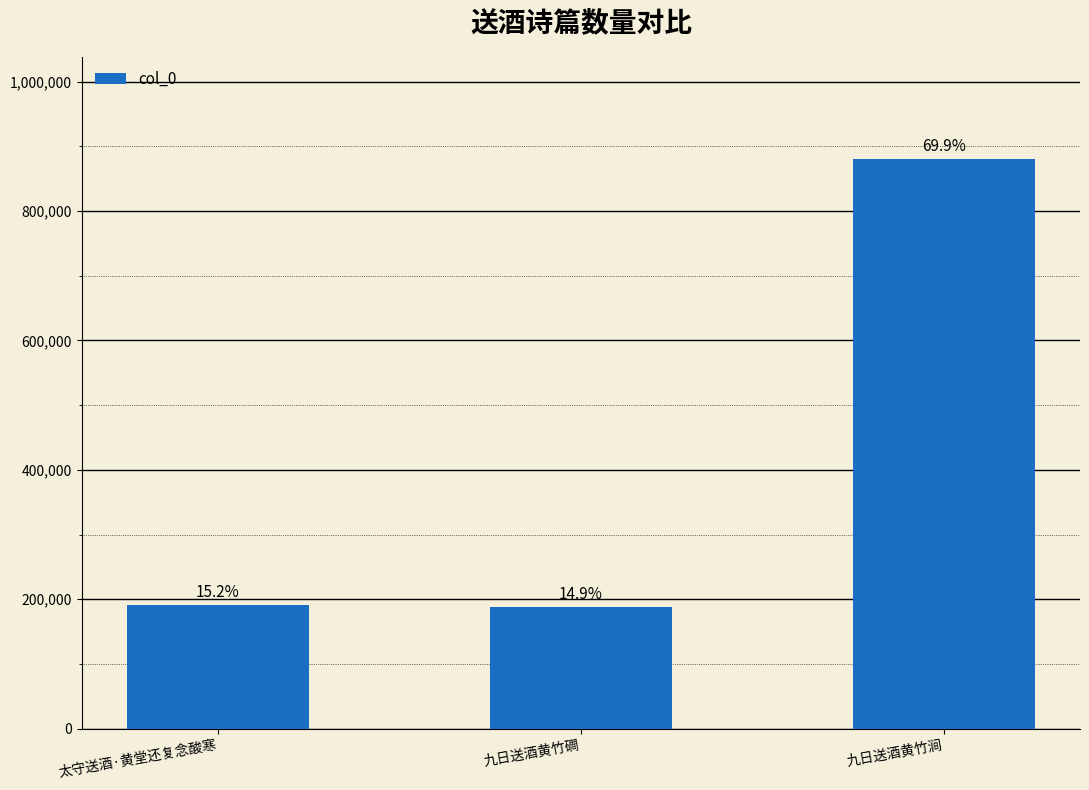

The chart shows a value of 293575 at 太守送酒·黄堂还复念酸寒. True or false?

False